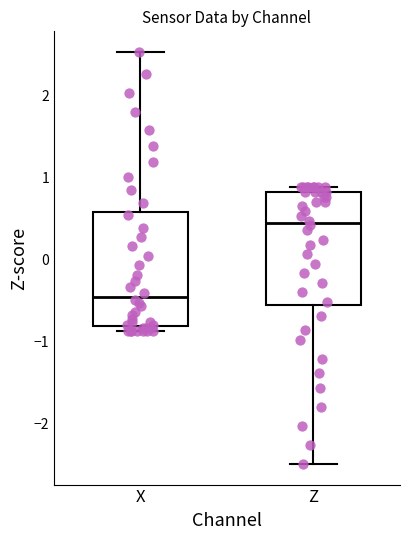

Which box has the highest median line?

Z